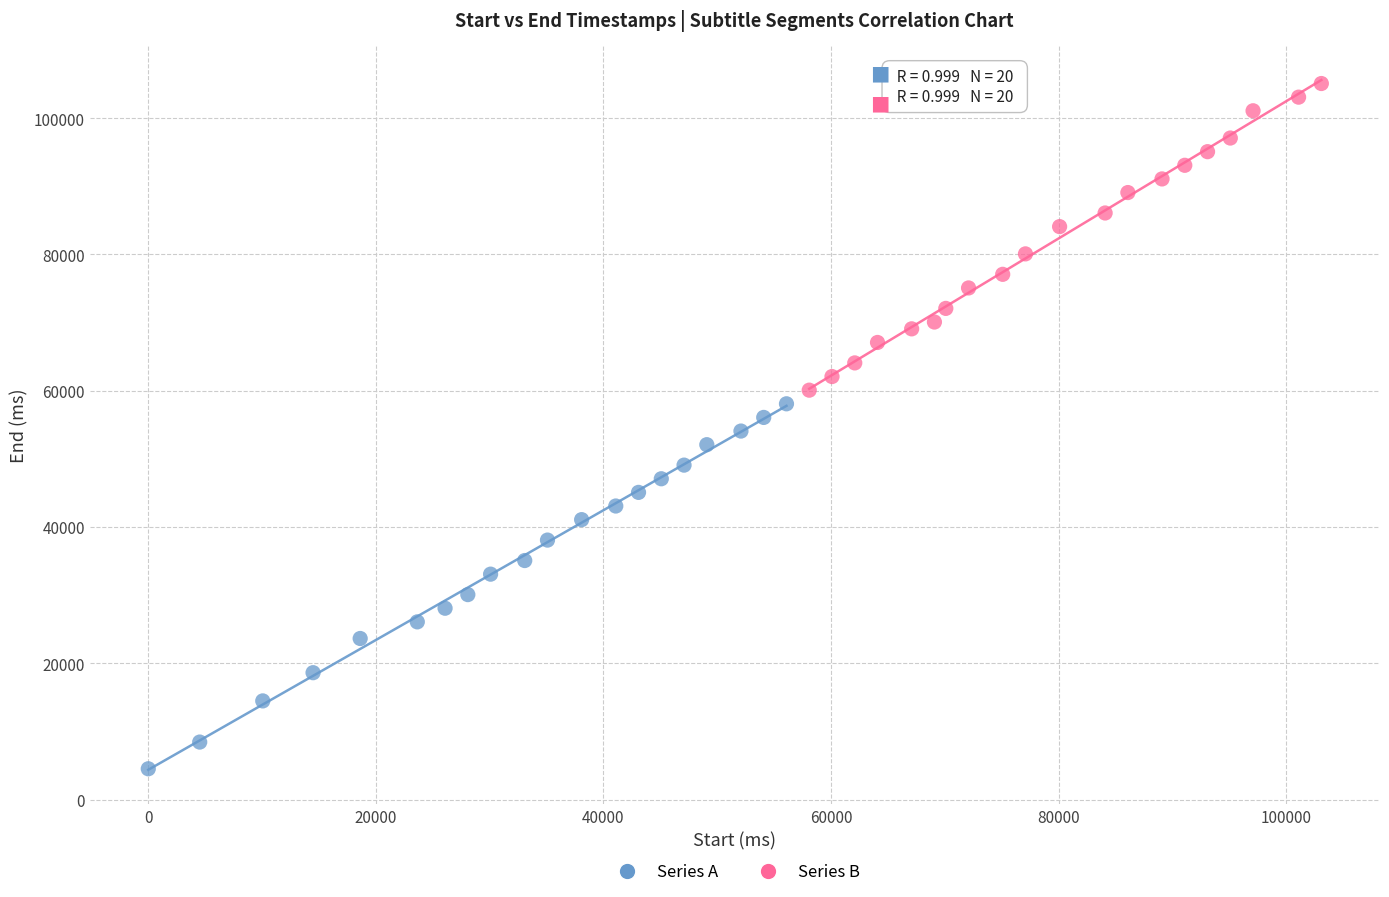

Which series contains the lowest Y value?

Series A